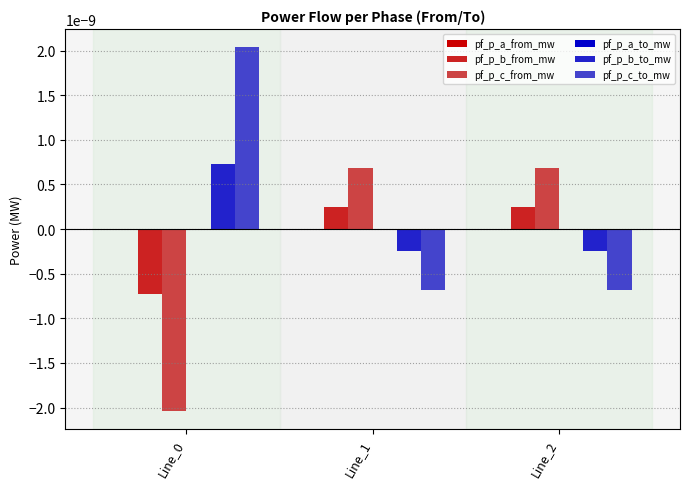

True or false: pf_p_b_from_mw has a value of -0.0 at Line_0.

True